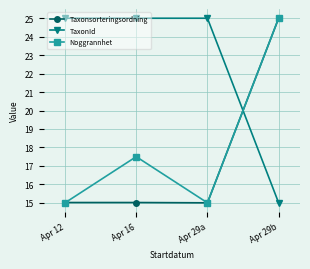

What are all the series names shown in the legend?

Taxonsorteringsordning, TaxonId, Noggrannhet